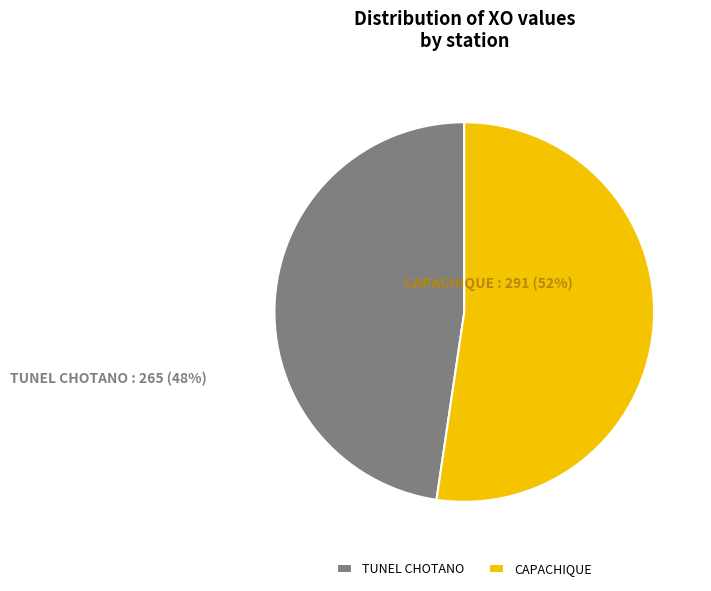

Is TUNEL CHOTANO the majority of the pie?

No